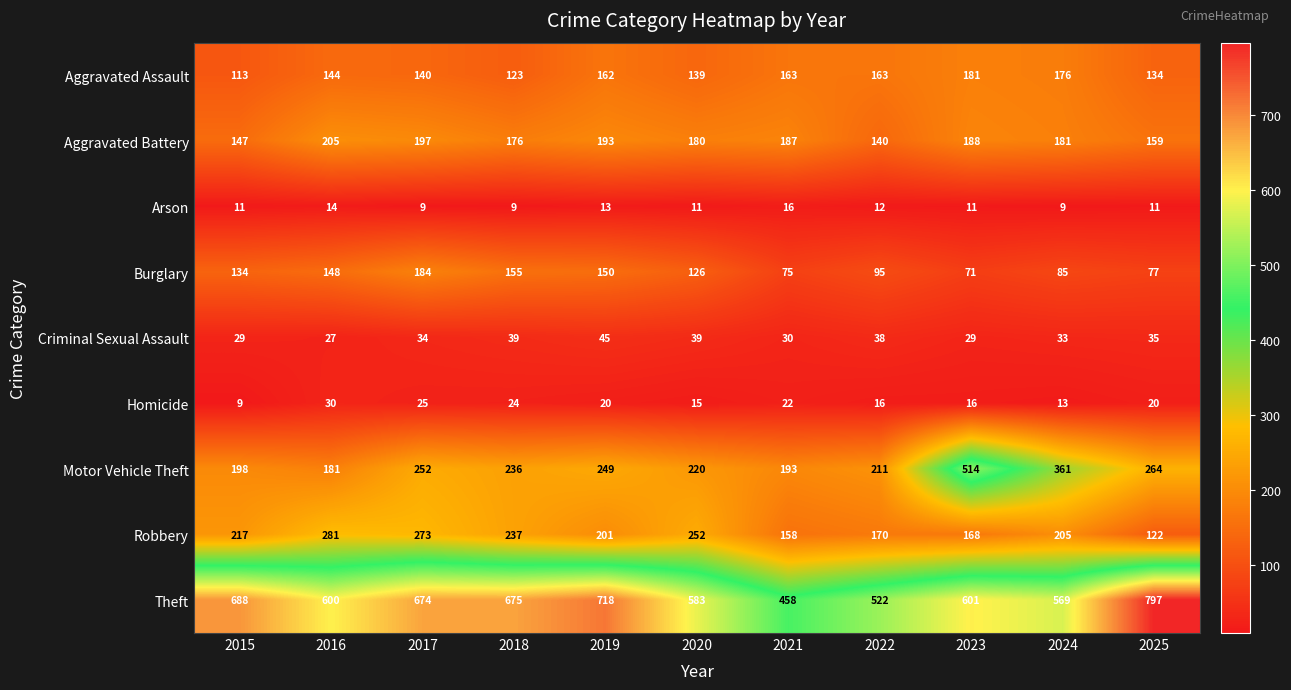

Read the Theft value at 2019.

718